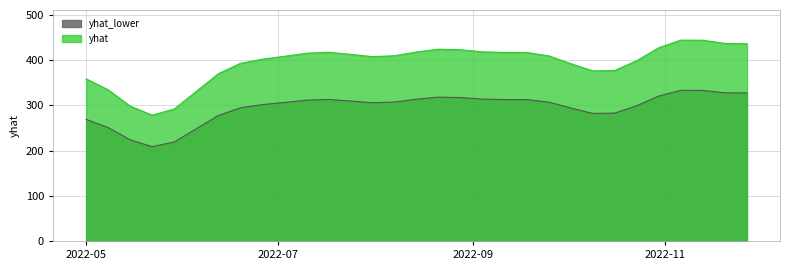

Which series has the widest spread of values?

yhat